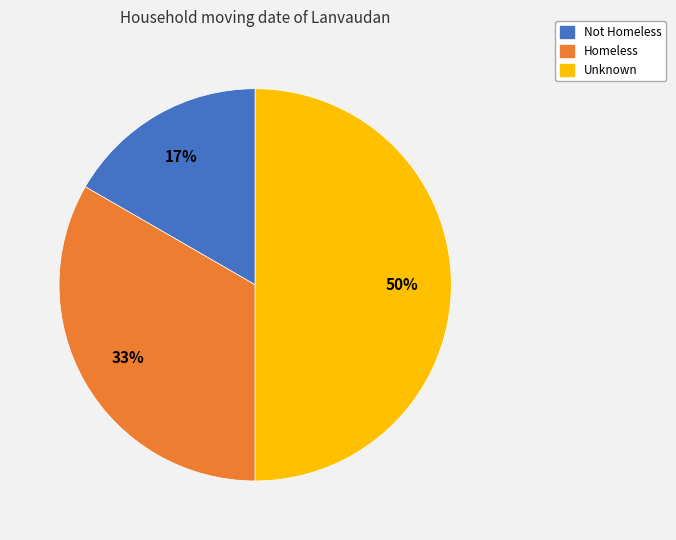

To the nearest percent, what percentage of the pie is Not Homeless?

17%